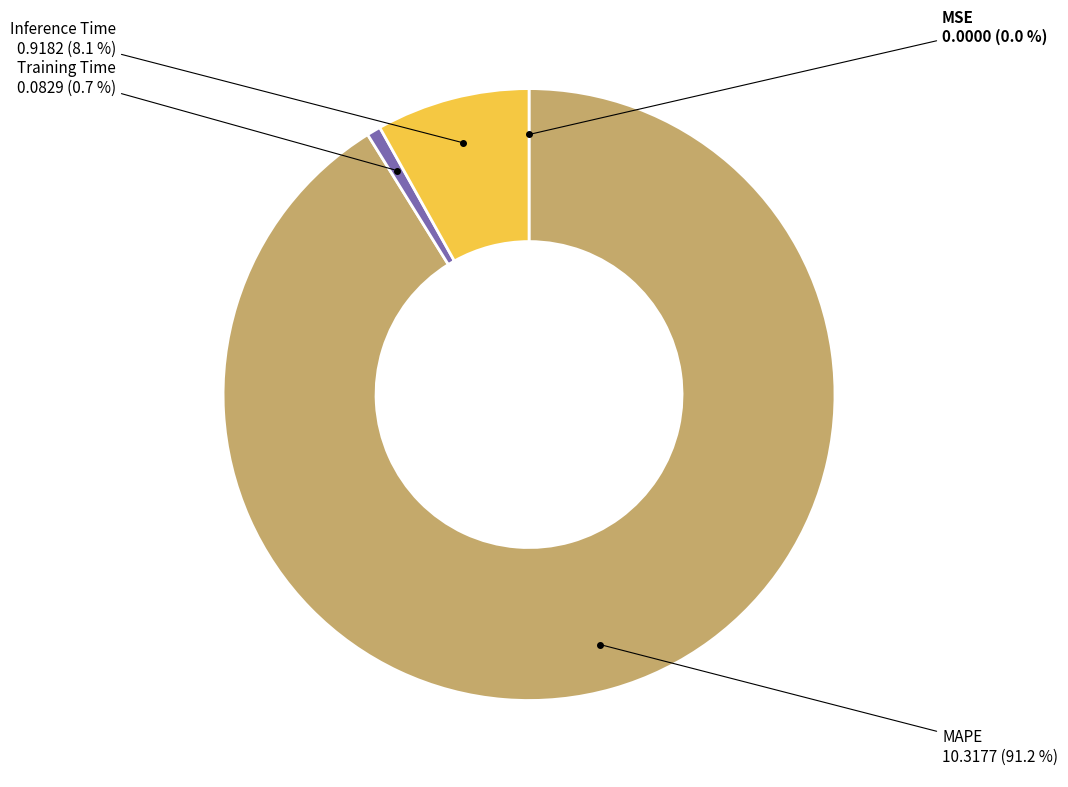

What is the majority slice?

MAPE